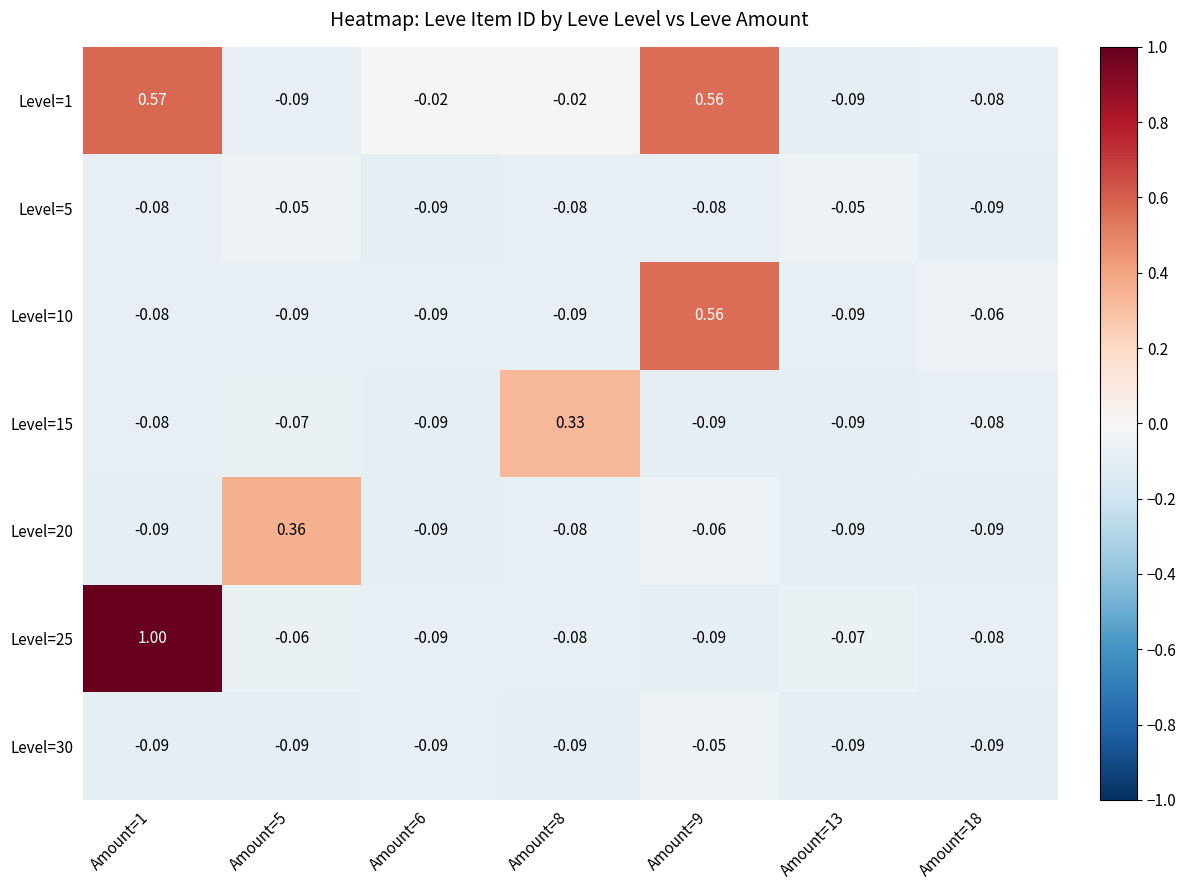

Is the value of Level=5 at Amount=5 greater than the value of Level=30 at Amount=5?

Yes